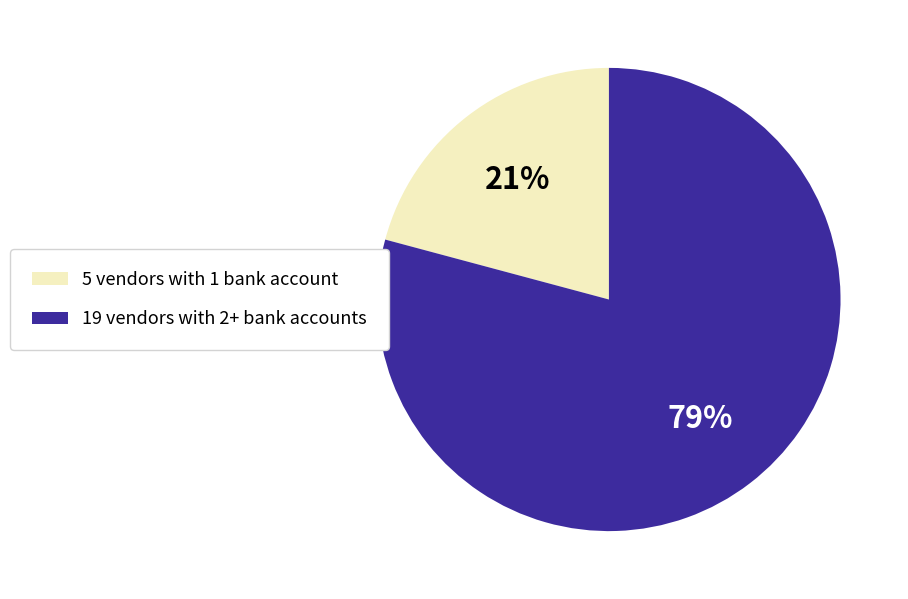

Count the number of slices in the pie.

2